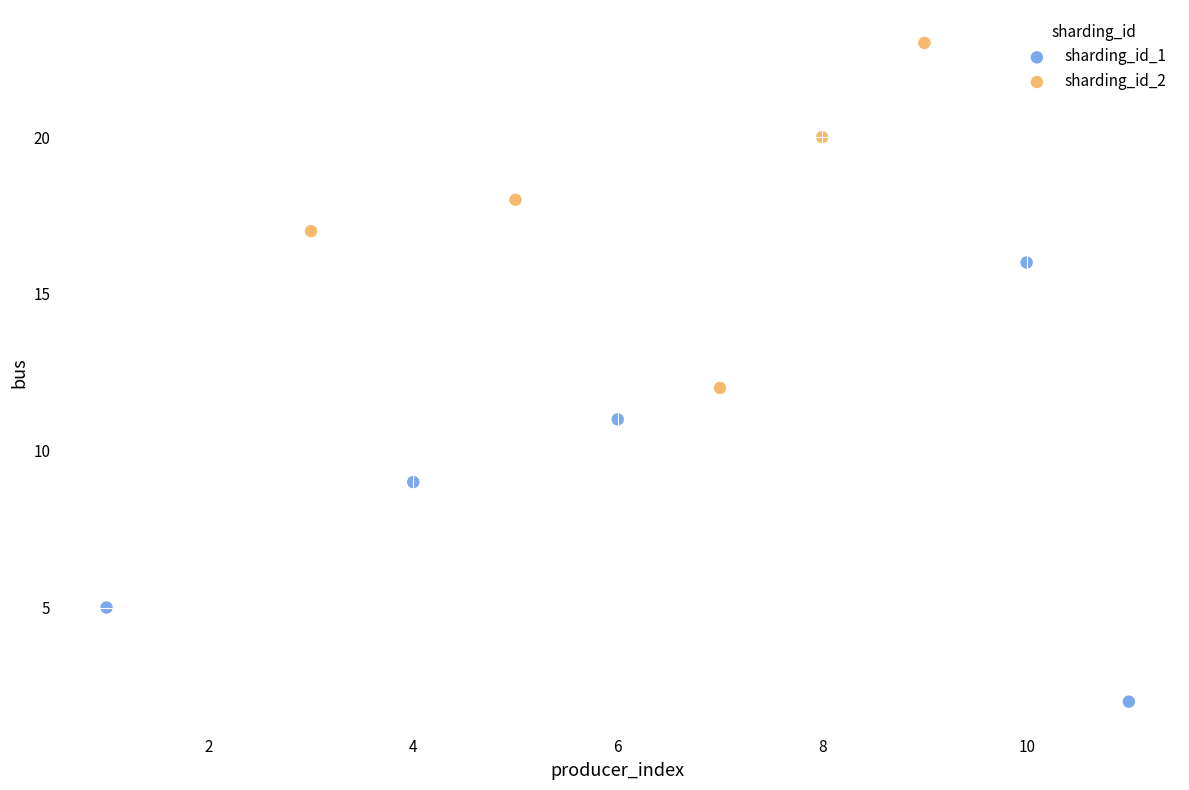

What are all the series names shown in the legend?

sharding_id_1, sharding_id_2